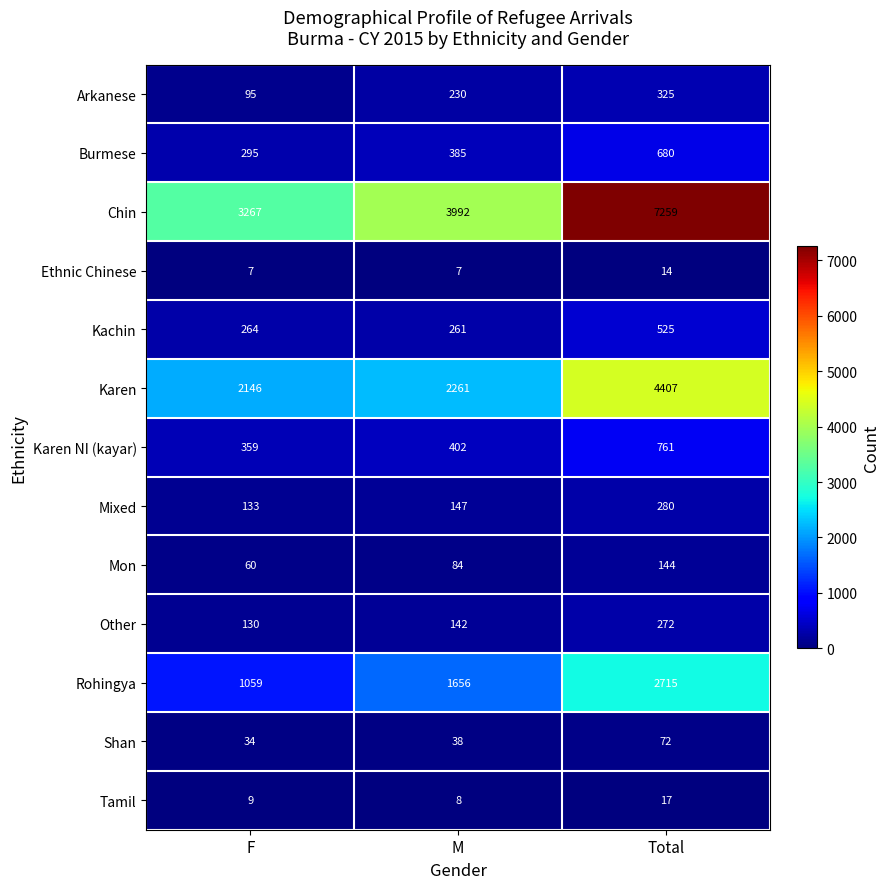

How many data points does each series have?

3